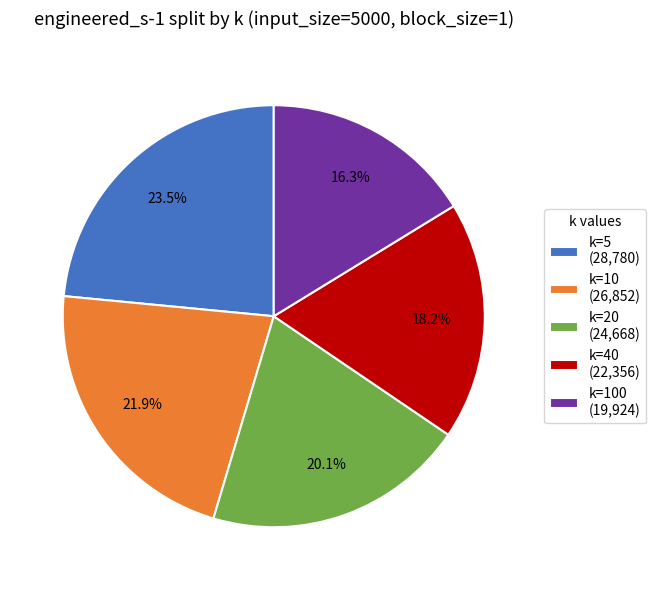

Which category has the smallest portion of the pie?

k=100 (19,924)